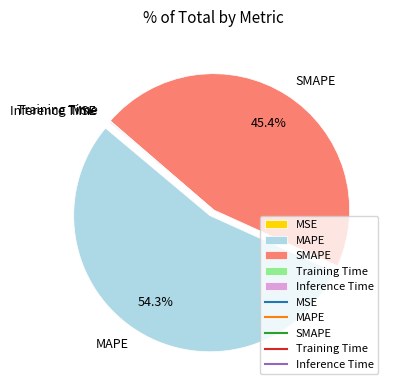

What is the ratio of the value at SMAPE to the value at MAPE?

0.8